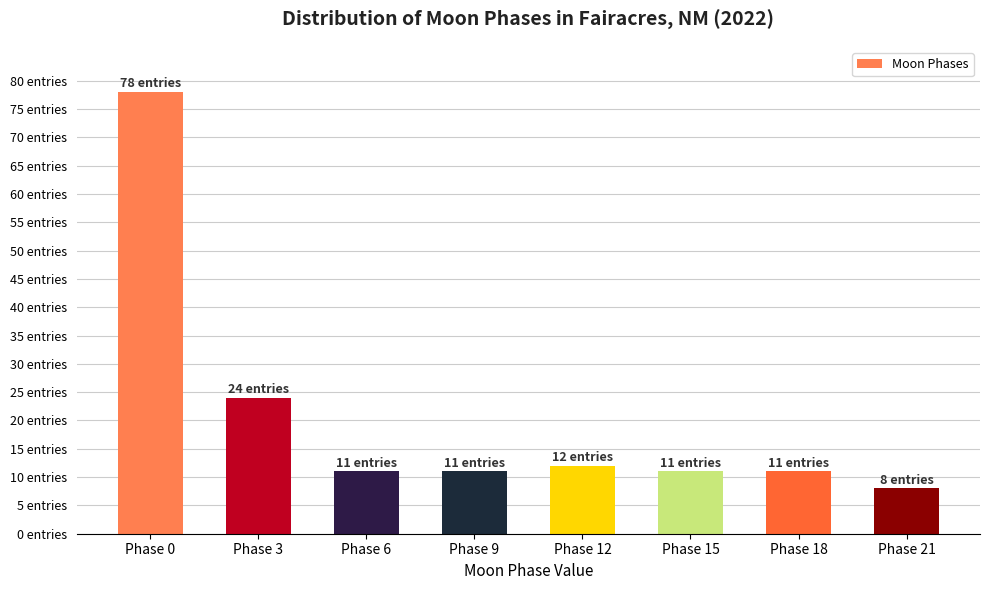

Are the bars horizontal?

No